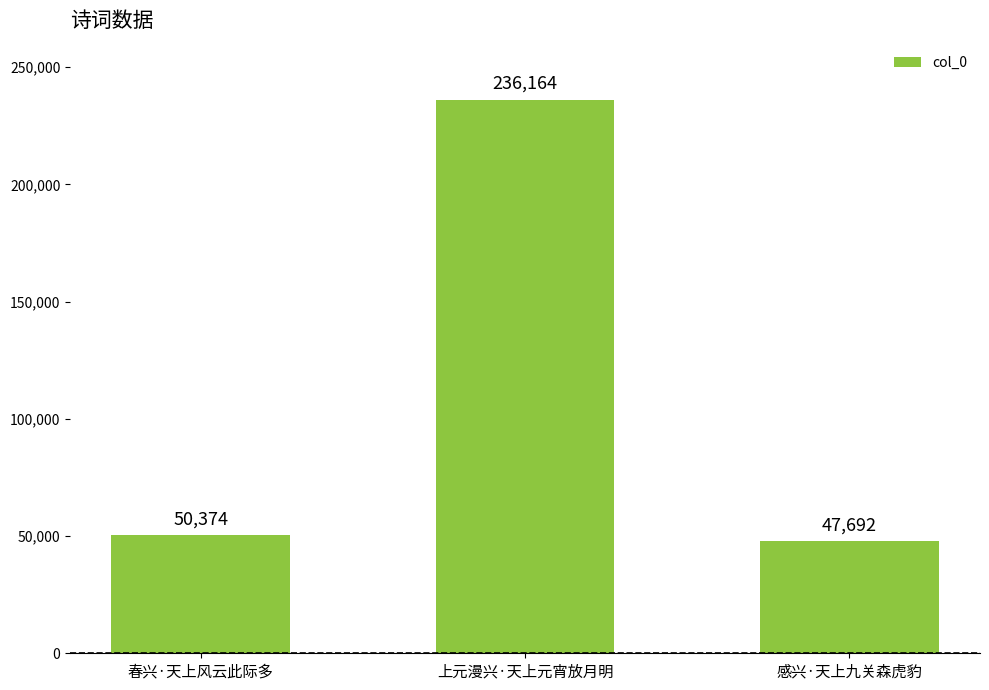

Which has a higher value, 春兴·天上风云此际多 or 感兴·天上九关森虎豹?

春兴·天上风云此际多